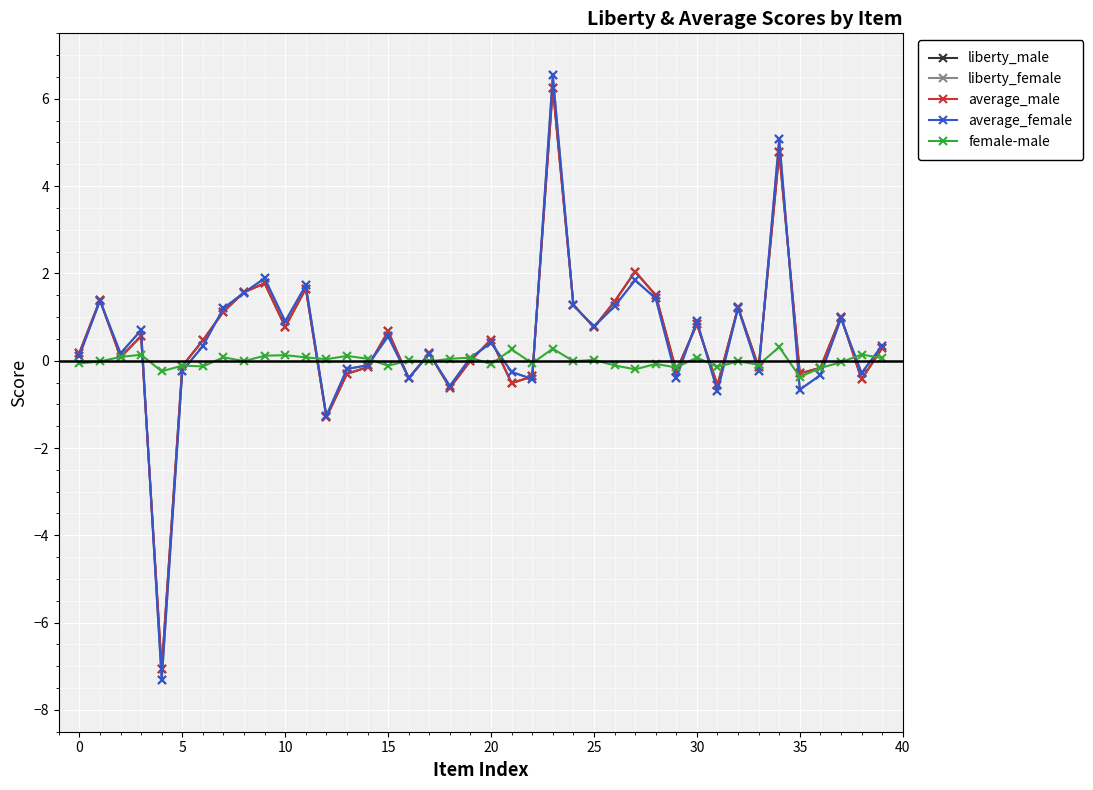

What is the maximum value for liberty_female?

6.5